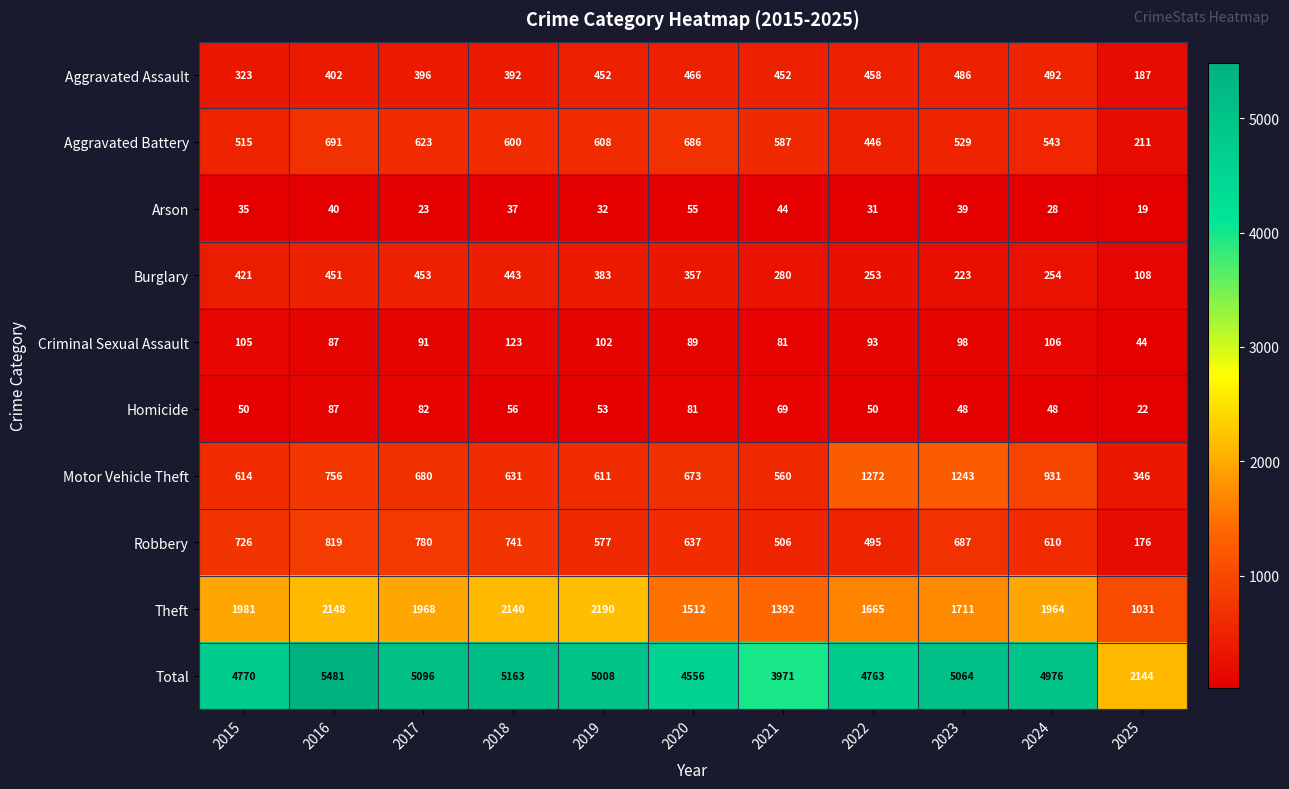

What is the total value across all series at 2015?

9540